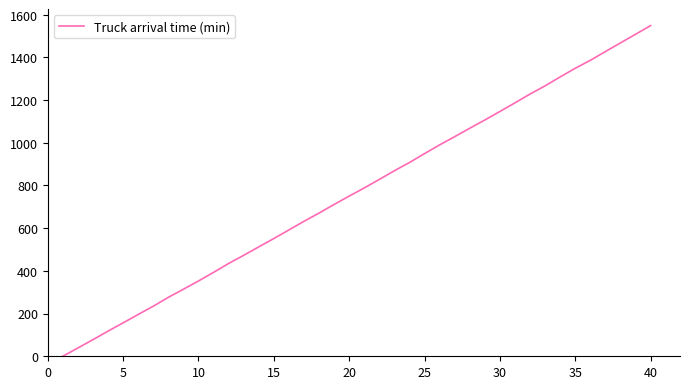

What is the maximum value shown in the chart?

1548.6